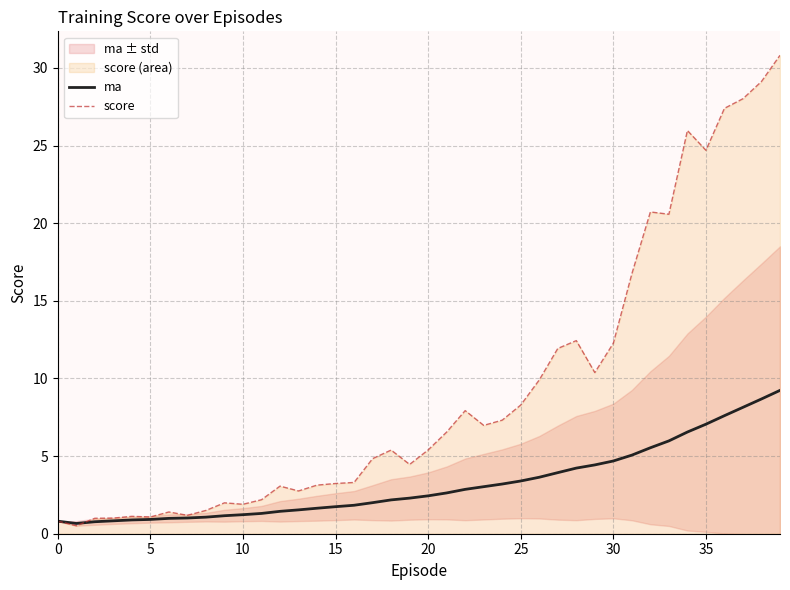

Reading left to right, transcribe all the data shown in this chart.

ma: 0.8	0.7	0.8	0.8	0.9	0.9	1.0	1.0	1.1	1.2	1.2	1.3	1.4	1.5	1.6	1.7	1.8	2.0	2.2	2.3	2.4	2.6	2.9	3.0	3.2	3.4	3.6	3.9	4.2	4.4	4.7	5.1	5.5	6.0	6.5	7.1	7.6	8.1	8.7	9.2
score: 0.8	0.5	1.0	1.0	1.1	1.1	1.4	1.2	1.5	2.0	1.9	2.2	3.1	2.8	3.1	3.2	3.3	4.8	5.4	4.5	5.4	6.5	7.9	7.0	7.3	8.3	9.9	11.9	12.4	10.4	12.3	16.7	20.7	20.6	26.0	24.7	27.4	28.0	29.1	30.8